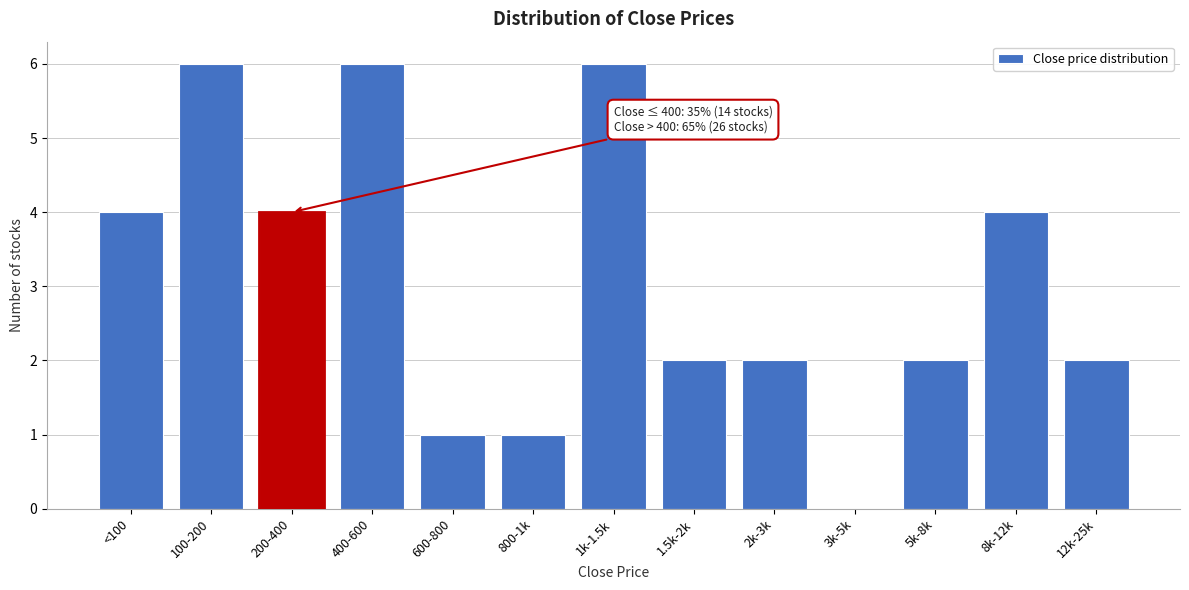

Reading left to right, what are all the values shown in this chart?

<100=4	100-200=6	200-400=4	400-600=6	600-800=1	800-1k=1	1k-1.5k=6	1.5k-2k=2	2k-3k=2	3k-5k=0	5k-8k=2	8k-12k=4	12k-25k=2